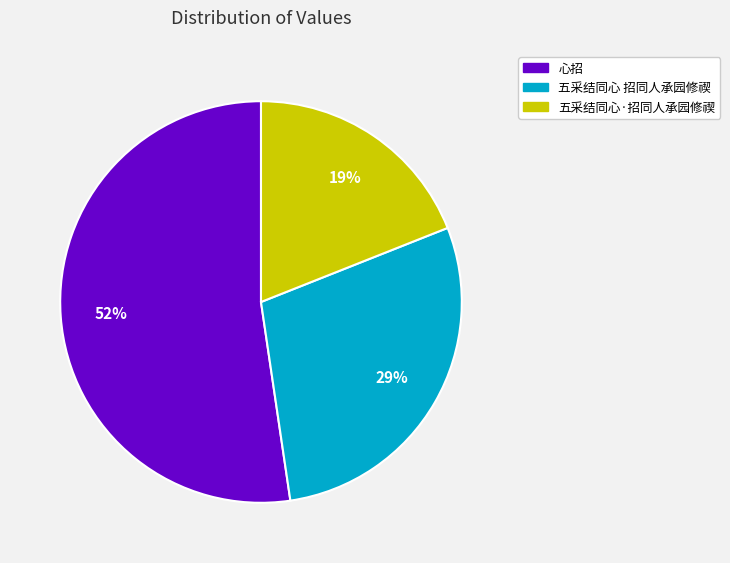

Which category has the biggest portion of the pie?

心招